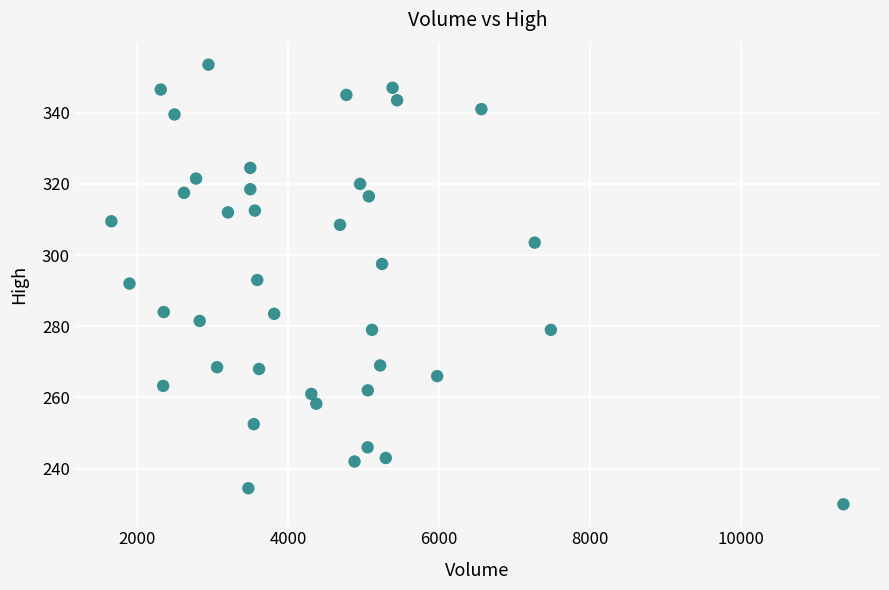

What is the range of Y values (max minus min)?

123.5